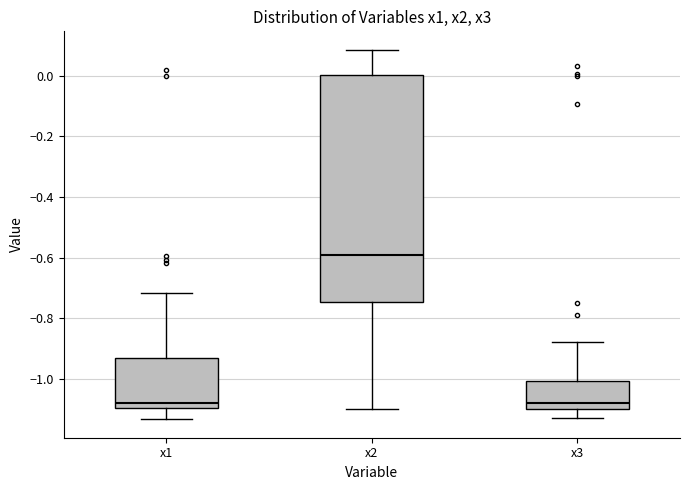

Where does the lower whisker of the box for x3 end on the y-axis? The values are not printed on the chart, so give them approximately, as read against the axis.

-1.12